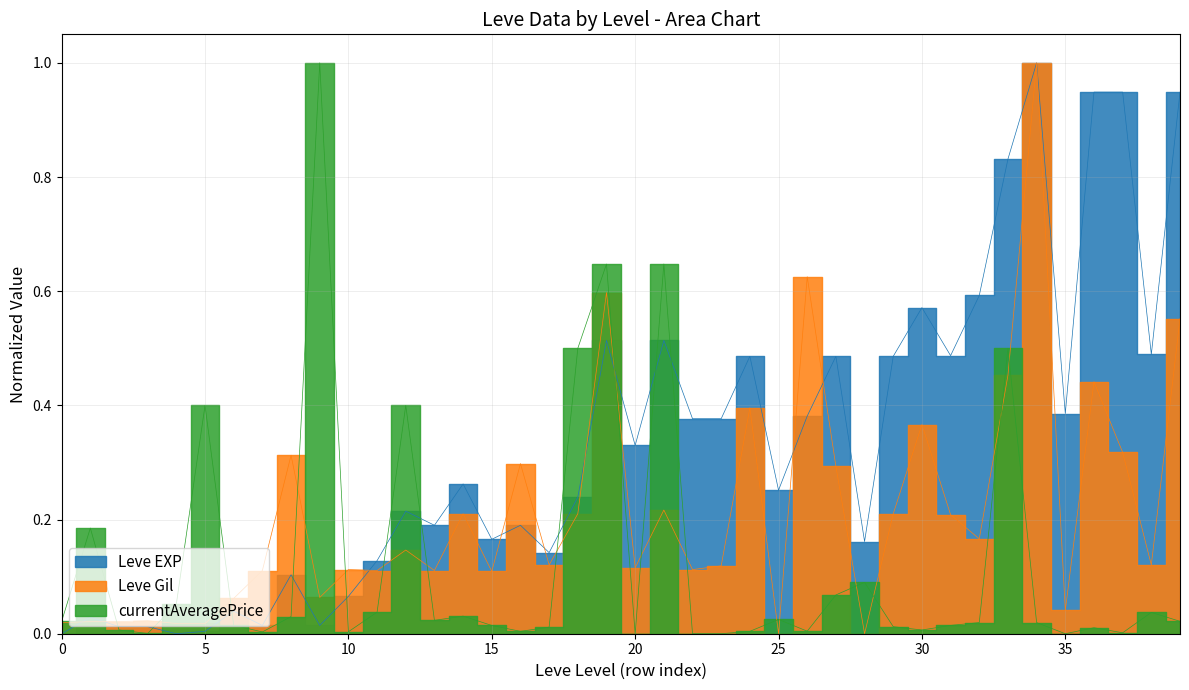

Which series has the largest range (max minus min)?

Leve EXP